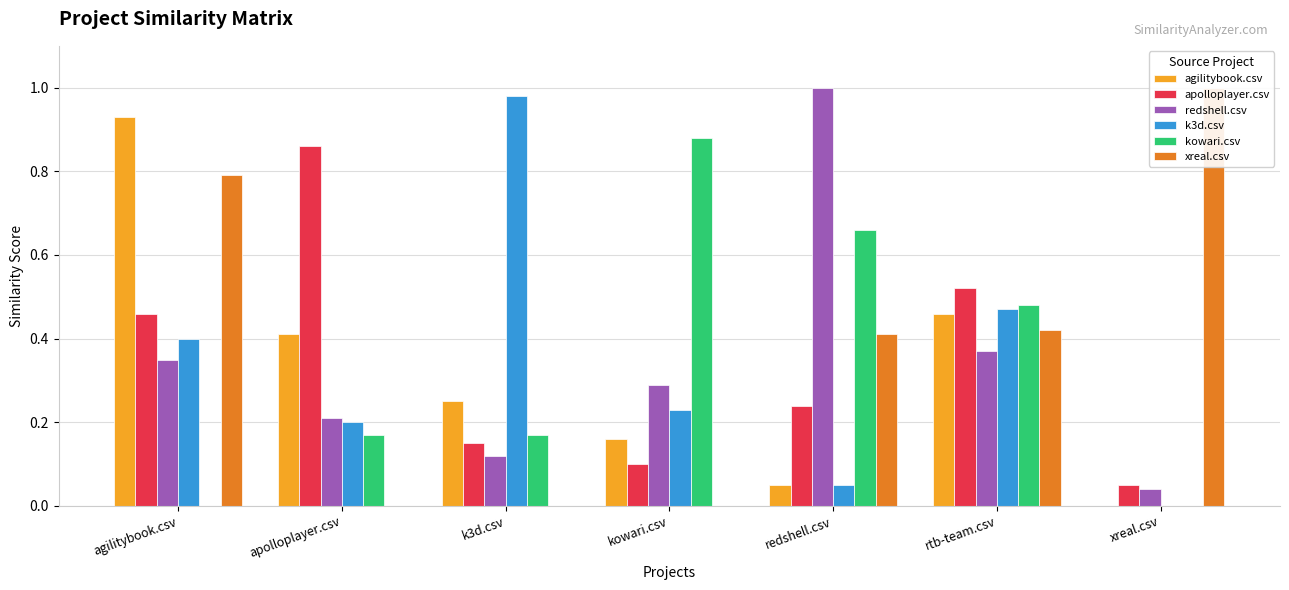

What is the label of the 1st bar from the left?

agilitybook.csv